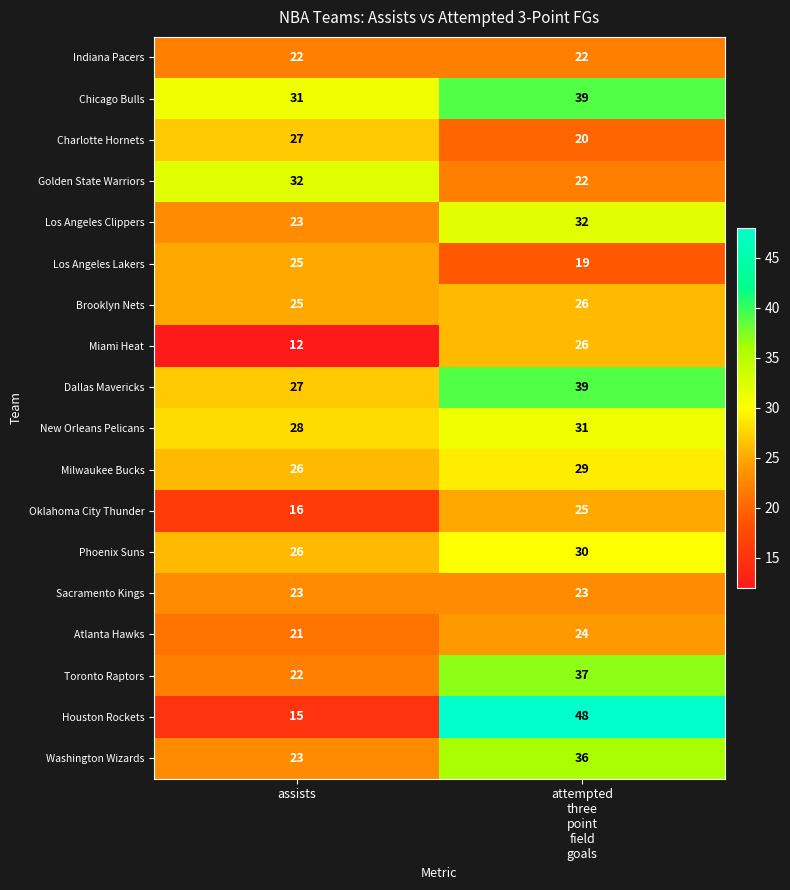

Is it true that Brooklyn Nets equals 41 at assists?

False